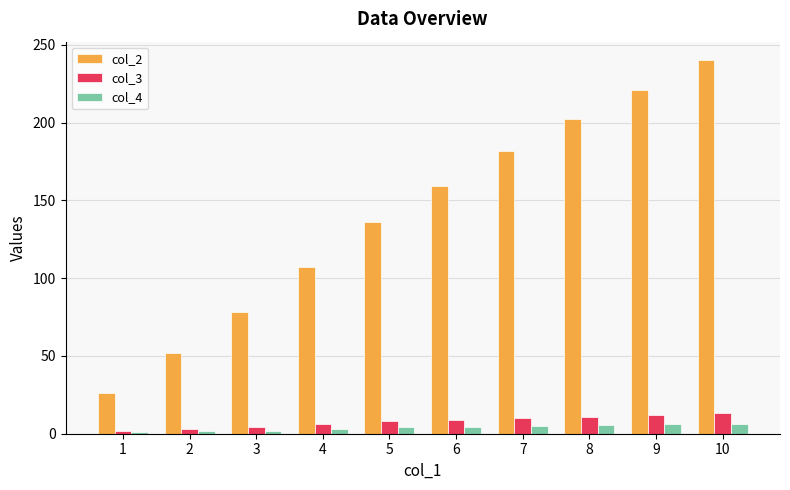

Is the value of col_4 at 5 greater than the value of col_3 at 7?

No